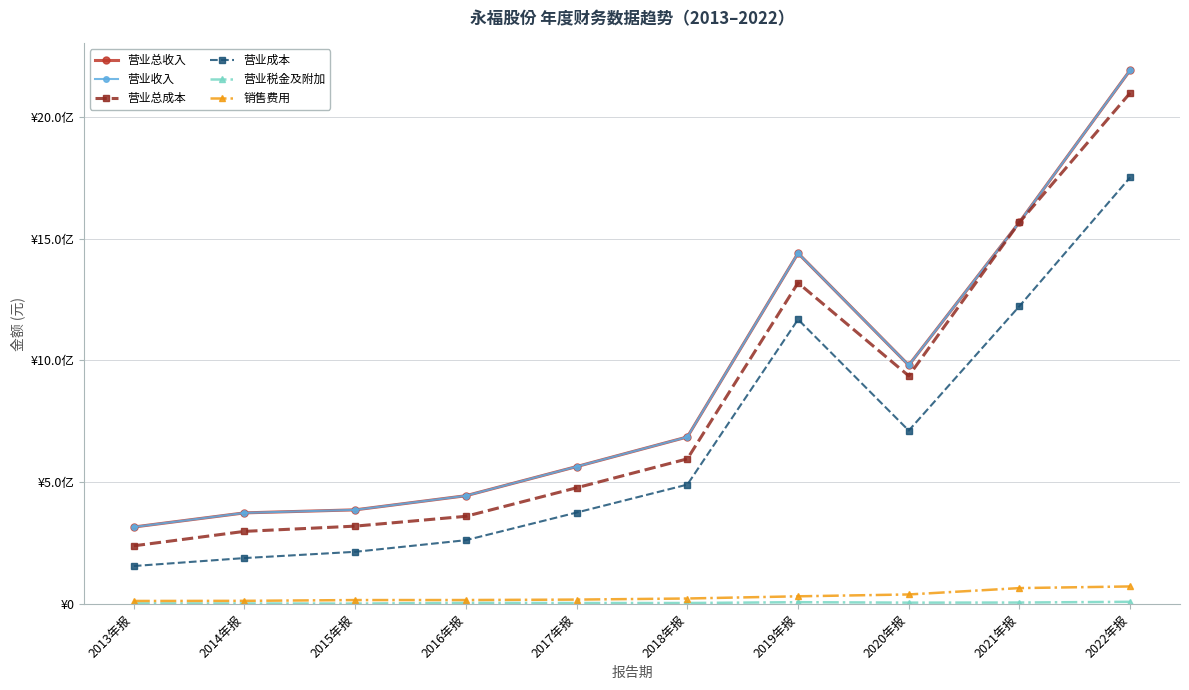

Between 2017年报 and 2014年报, which is larger?

2017年报